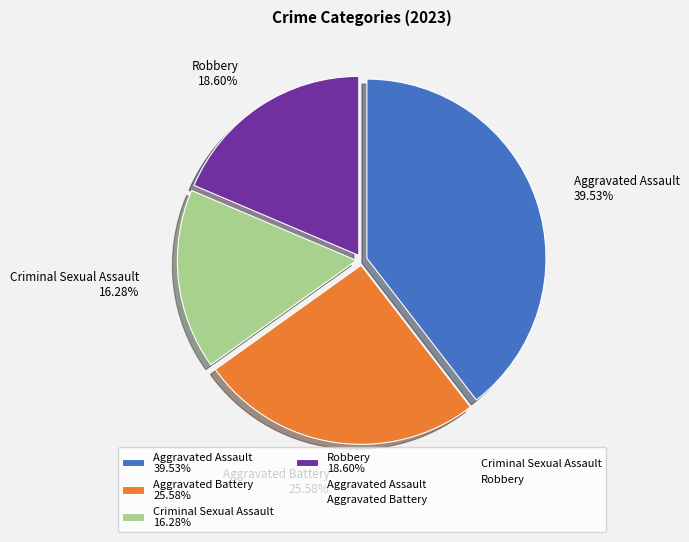

Approximately how many times larger is the value at Aggravated Battery 25.58% compared to Criminal Sexual Assault 16.28%?

1.6